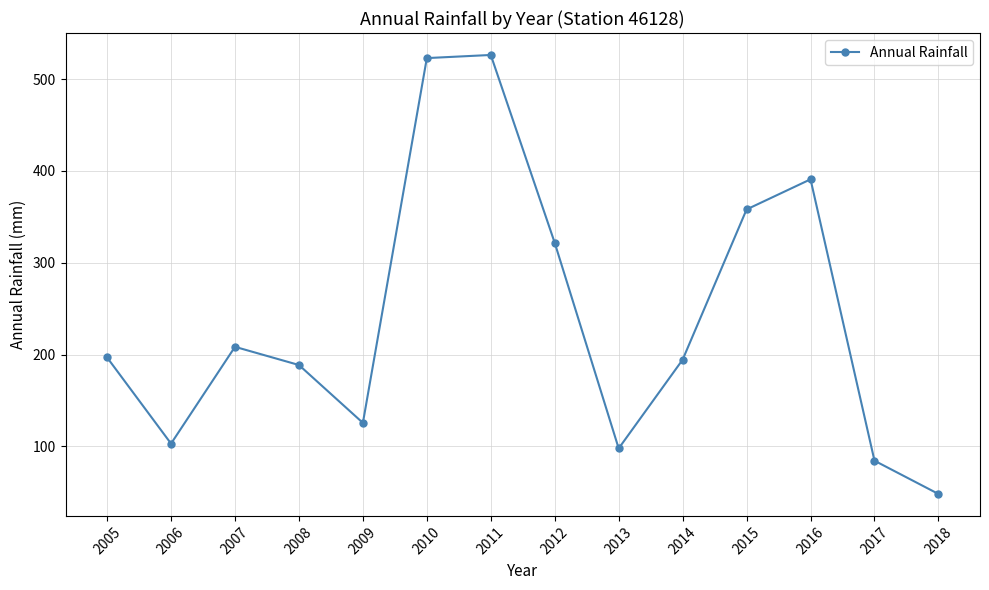

What is the sum of the values at 2014 and 2018?

242.6